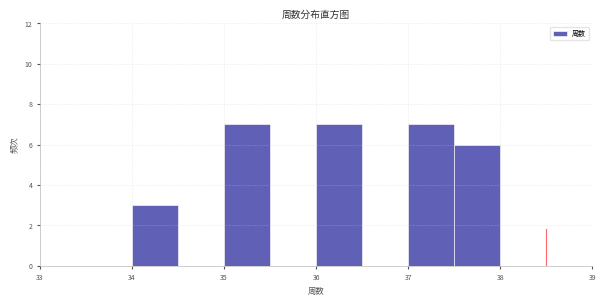

How tall is the bar that spans 35.0 to 35.5 on the x-axis? The values are not printed on the chart, so give them approximately, as read against the axis.

7